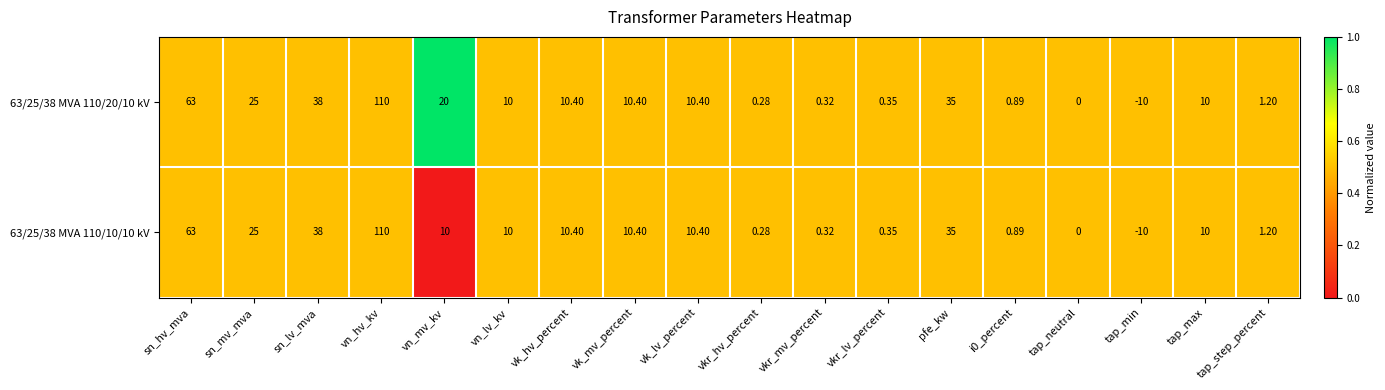

At which category is the sum across all series the highest?

vn_hv_kv